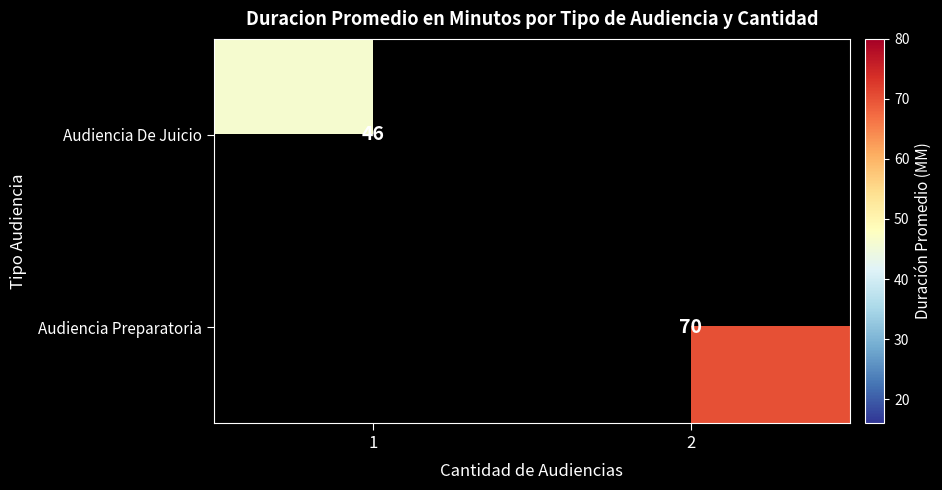

The value of Audiencia De Juicio at 1 is 46. True or false?

True